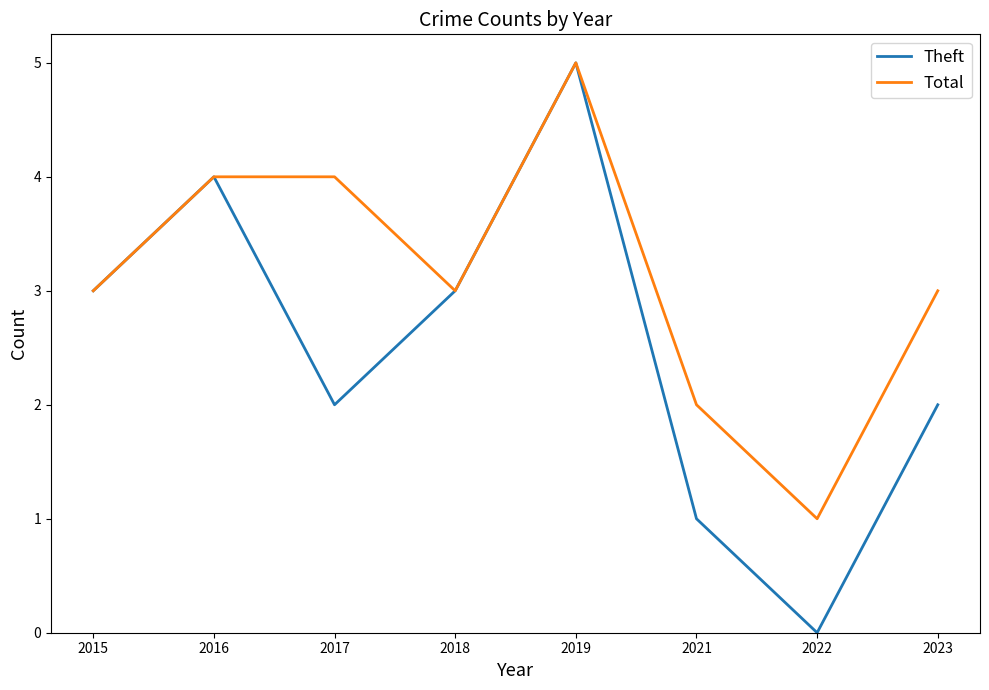

At which category does the chart reach its minimum across all series?

2022